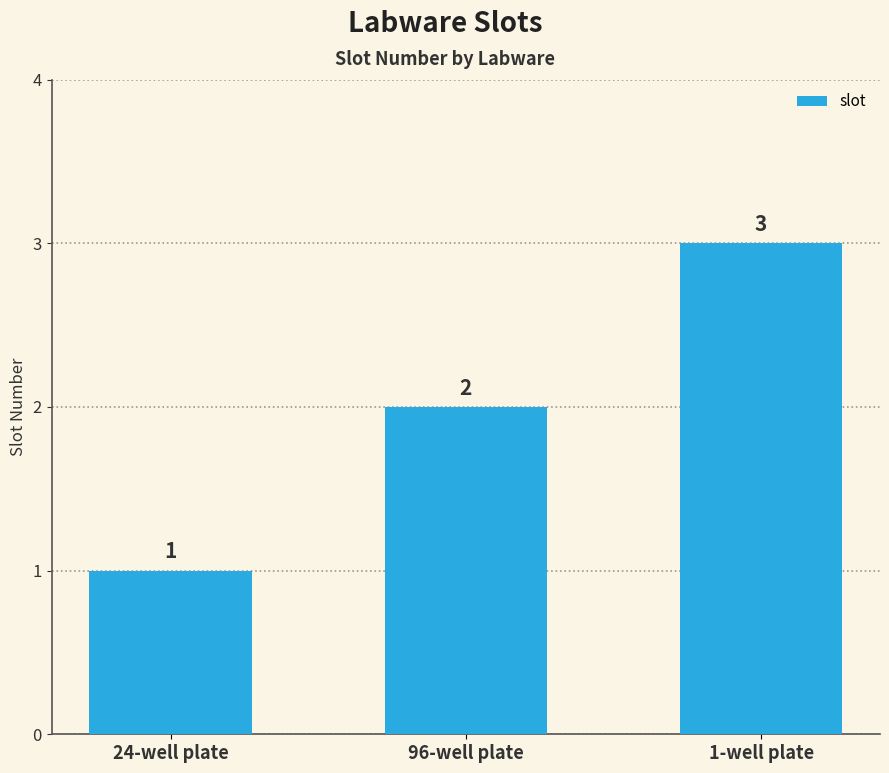

What is the sum of the values at 96-well plate and 24-well plate?

3